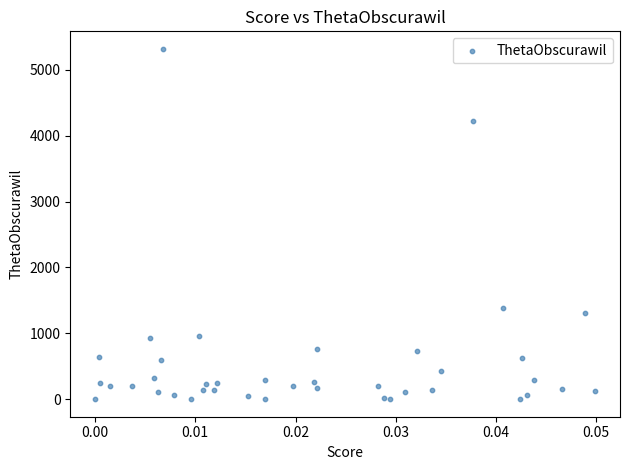

What is the range of Y values (max minus min)?

5318.1